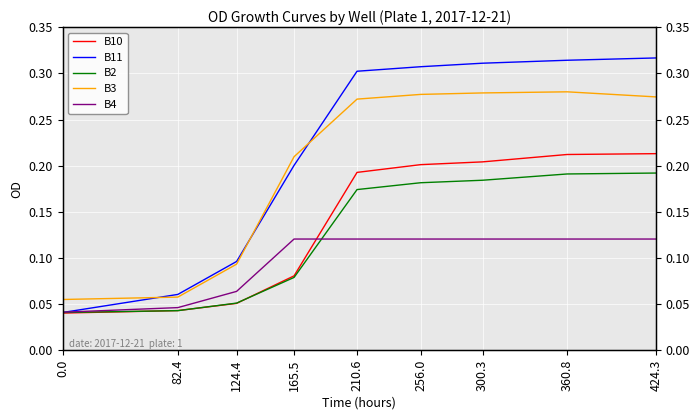

True or false: B10 has a value of 0.1 at 124.4.

False